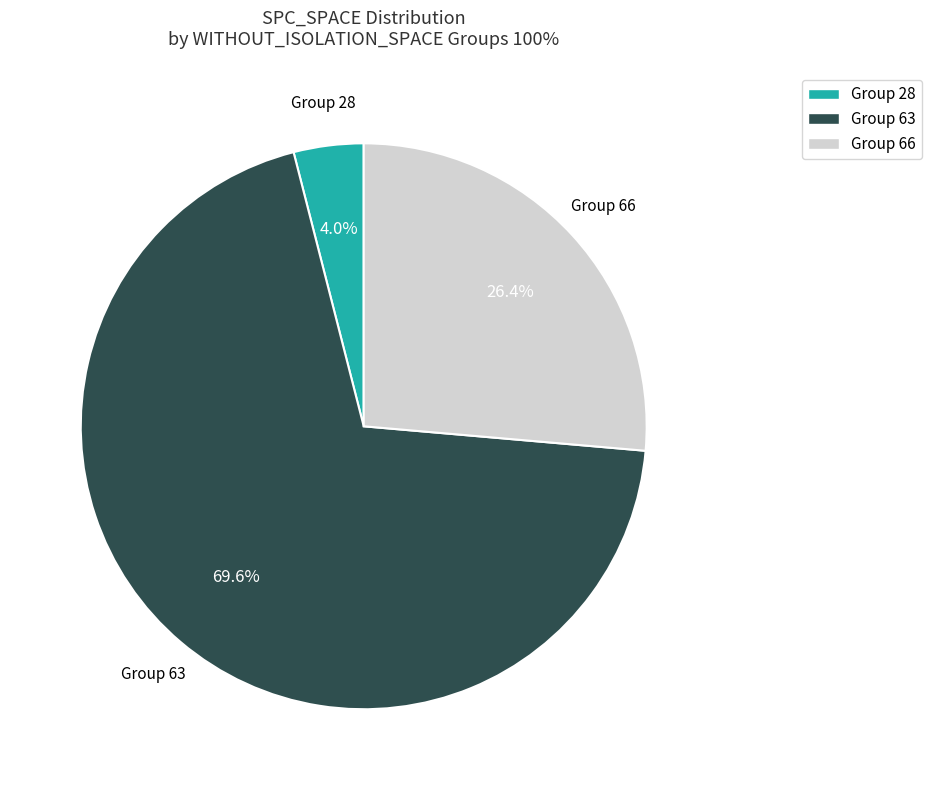

What is the smallest slice in the pie chart?

Group 28